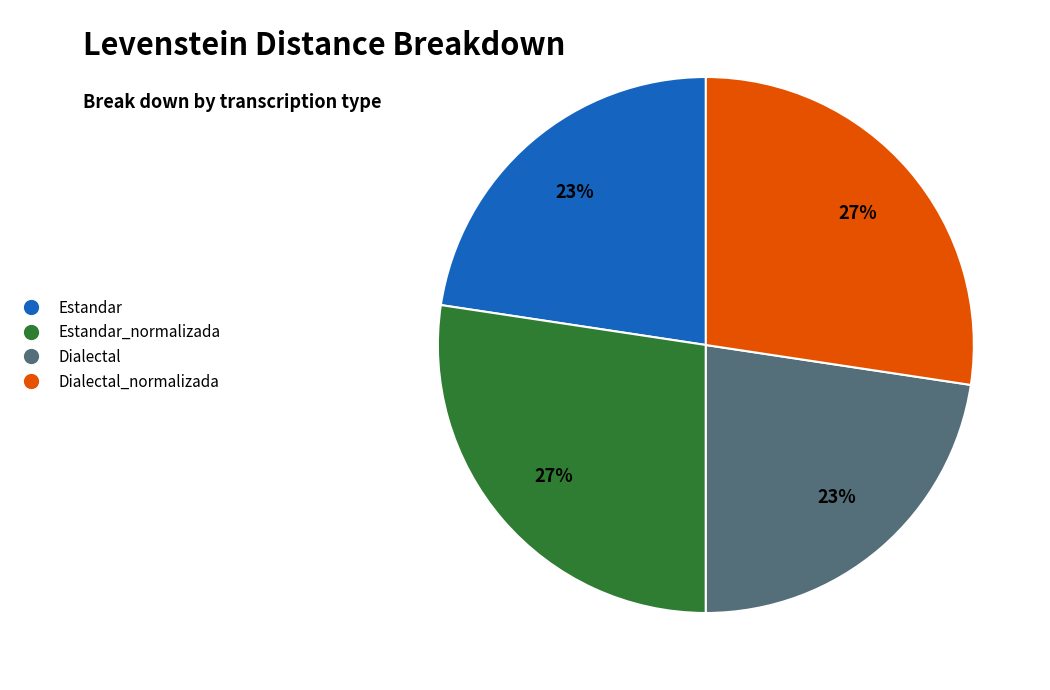

To the nearest percent, what is the average slice percentage?

25%